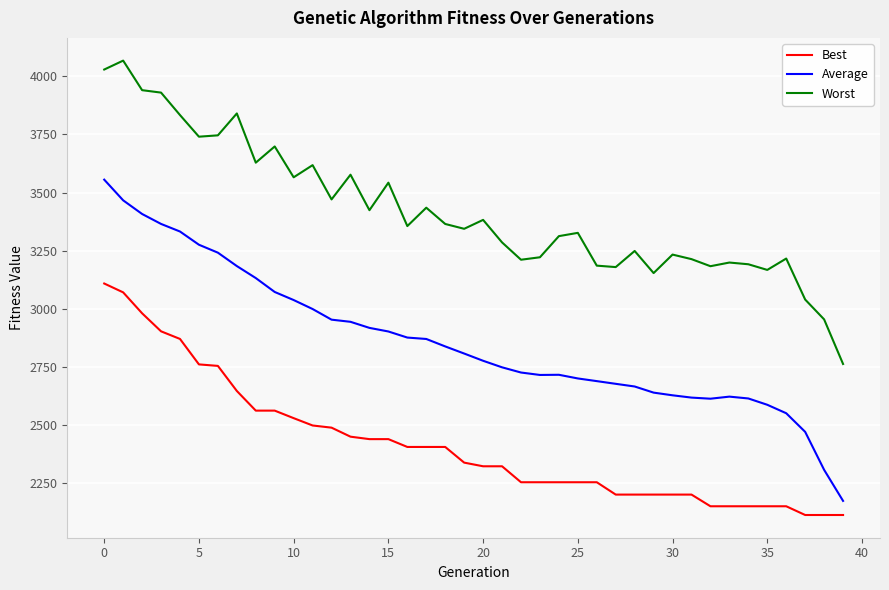

List the series in order of their peak value, highest first.

Worst, Average, Best